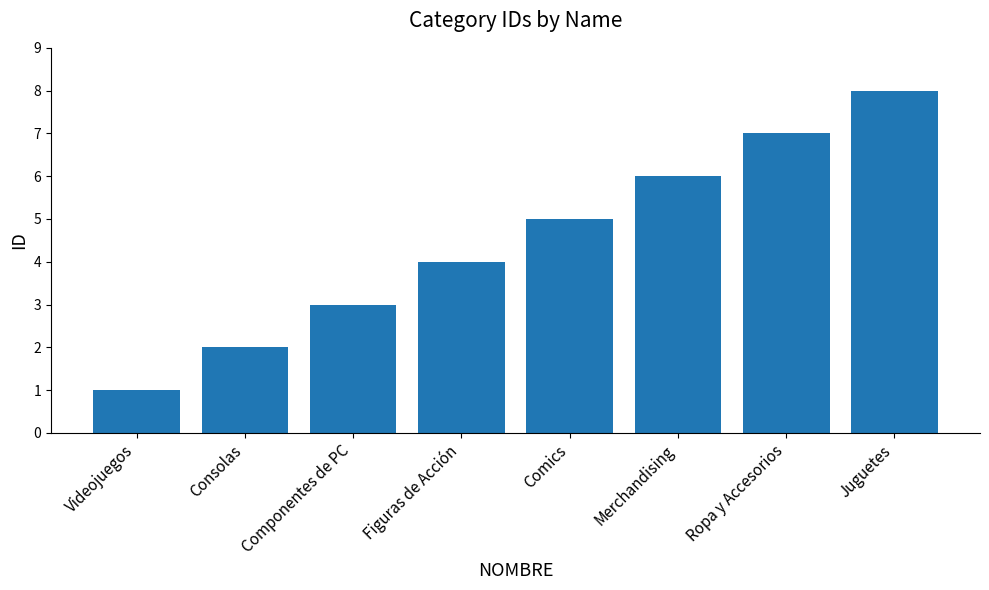

What is the label of the 1st bar from the right?

Juguetes